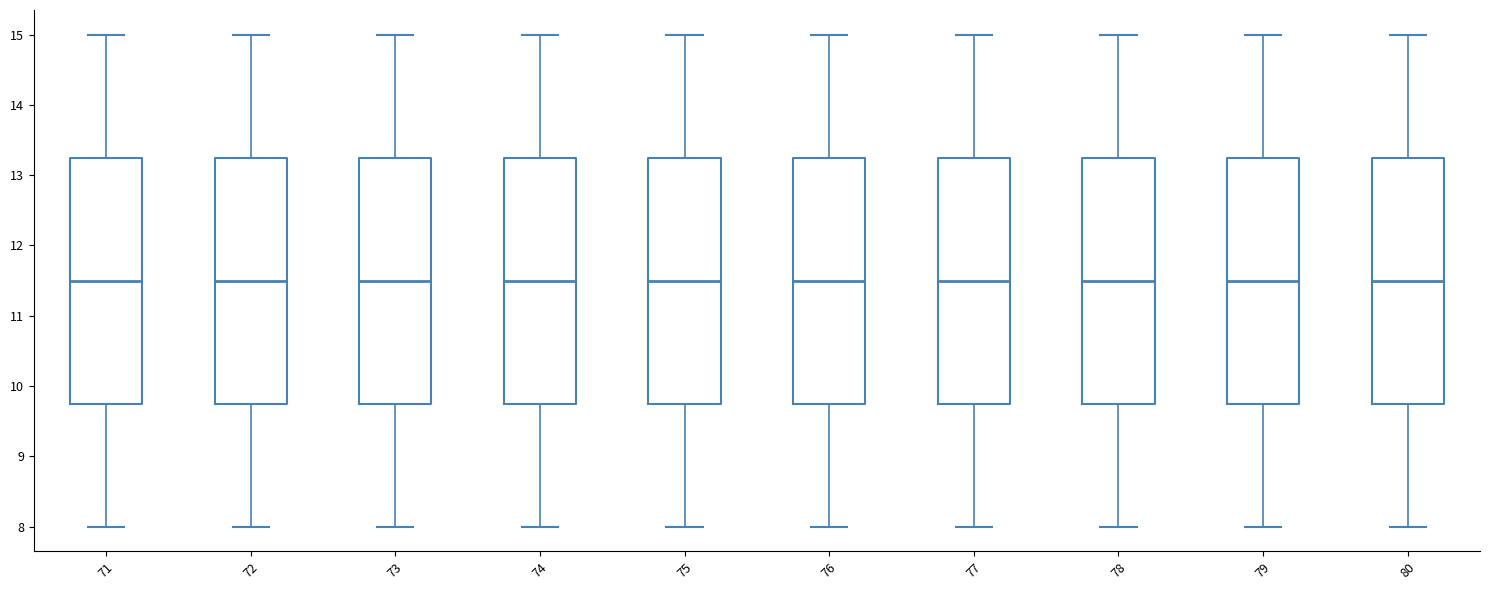

Reading left to right, transcribe this box plot: for each box, give where its median line is, the range the box spans, and where its two whiskers end, as read against the y-axis. The values are not printed on the chart, so give them approximately, as read against the axis.

71: median 11.5, box 9.8 to 13.3, whiskers 8.0 to 15.0
72: median 11.5, box 9.8 to 13.3, whiskers 8.0 to 15.0
73: median 11.5, box 9.8 to 13.3, whiskers 8.0 to 15.0
74: median 11.5, box 9.8 to 13.3, whiskers 8.0 to 15.0
75: median 11.5, box 9.8 to 13.3, whiskers 8.0 to 15.0
76: median 11.5, box 9.8 to 13.3, whiskers 8.0 to 15.0
77: median 11.5, box 9.8 to 13.3, whiskers 8.0 to 15.0
78: median 11.5, box 9.8 to 13.3, whiskers 8.0 to 15.0
79: median 11.5, box 9.8 to 13.3, whiskers 8.0 to 15.0
80: median 11.5, box 9.8 to 13.3, whiskers 8.0 to 15.0